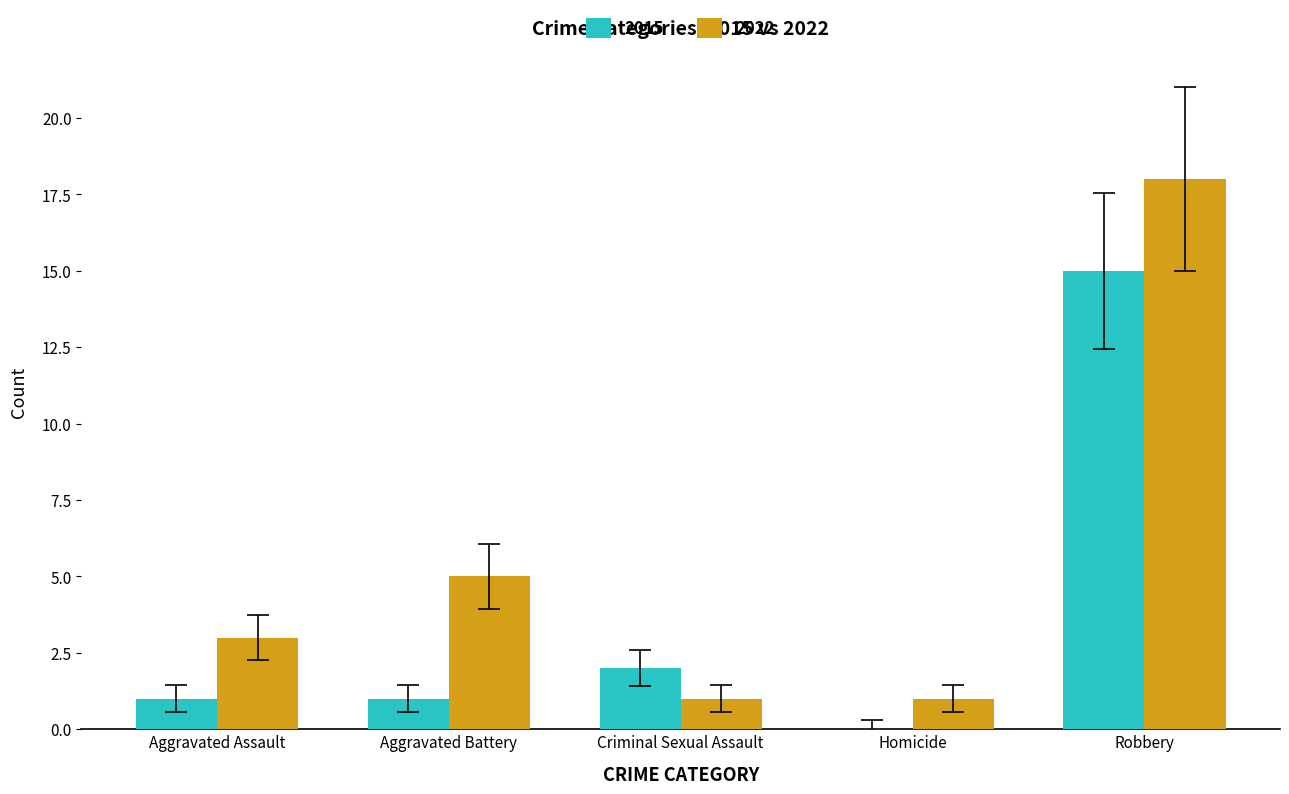

True or false: 2015 has a value of 0 at Aggravated Assault.

False